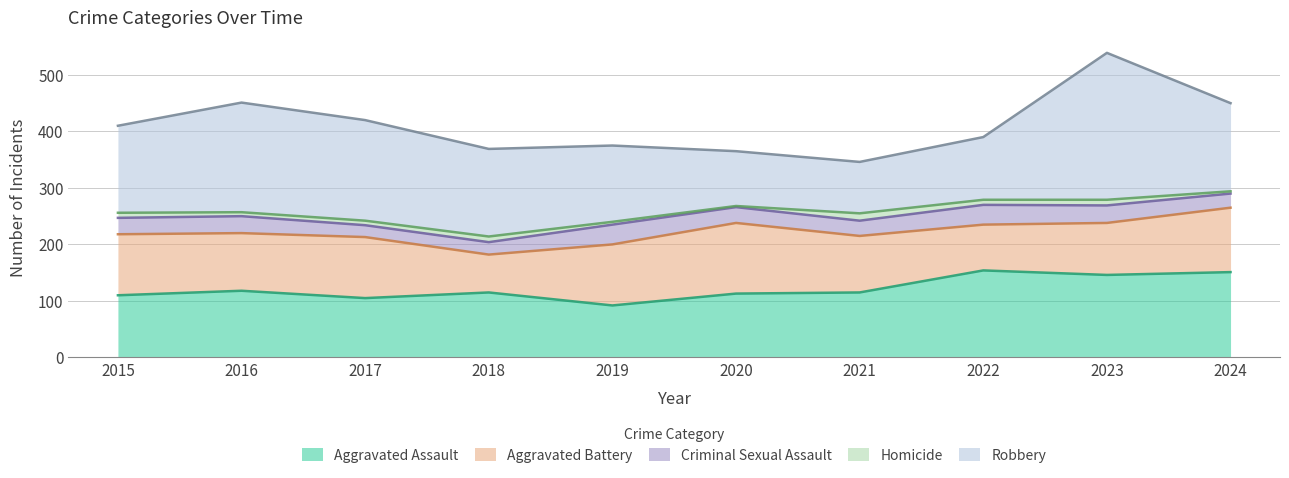

How many series are shown in this chart?

5